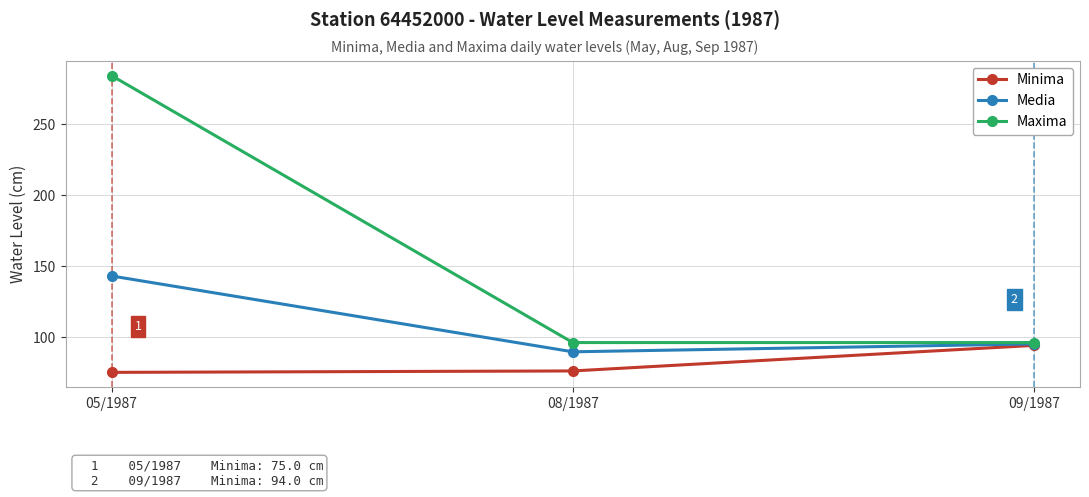

Reading right to left, what are all the values shown in this chart?

Minima: 09/1987=94.0	08/1987=76.0	05/1987=75.0
Media: 09/1987=95.0	08/1987=89.5	05/1987=142.9
Maxima: 09/1987=96.0	08/1987=96.0	05/1987=284.0